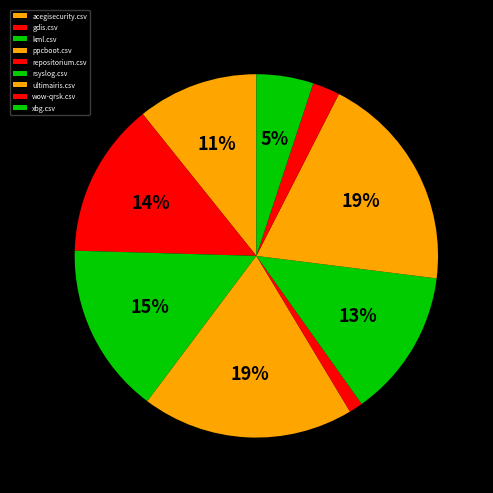

How many slices are in this pie chart?

9